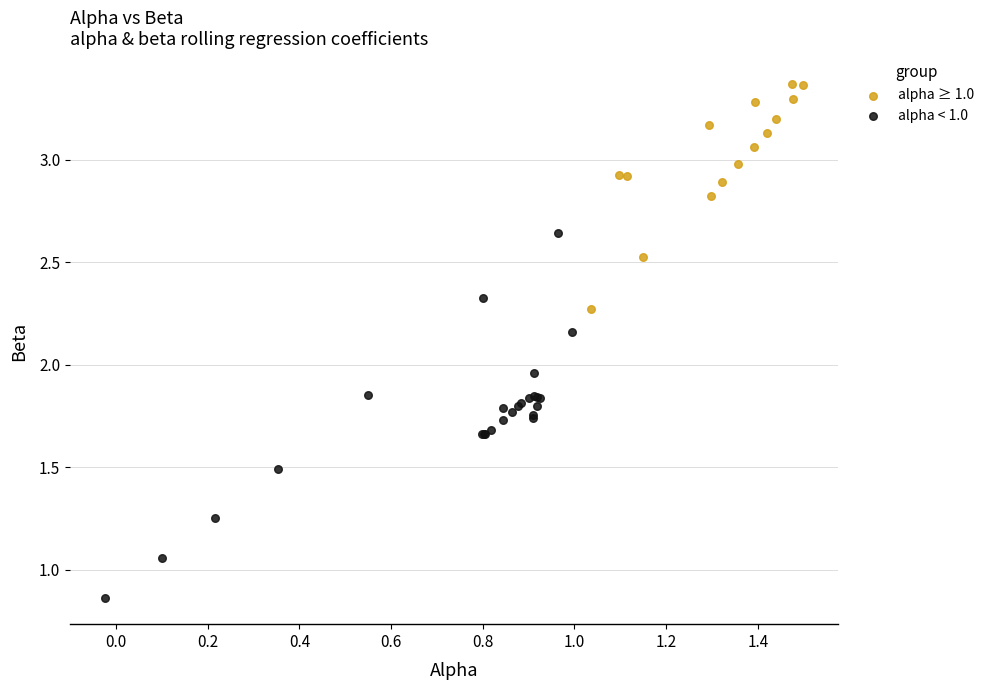

Which series has the largest Y range (max minus min)?

alpha < 1.0